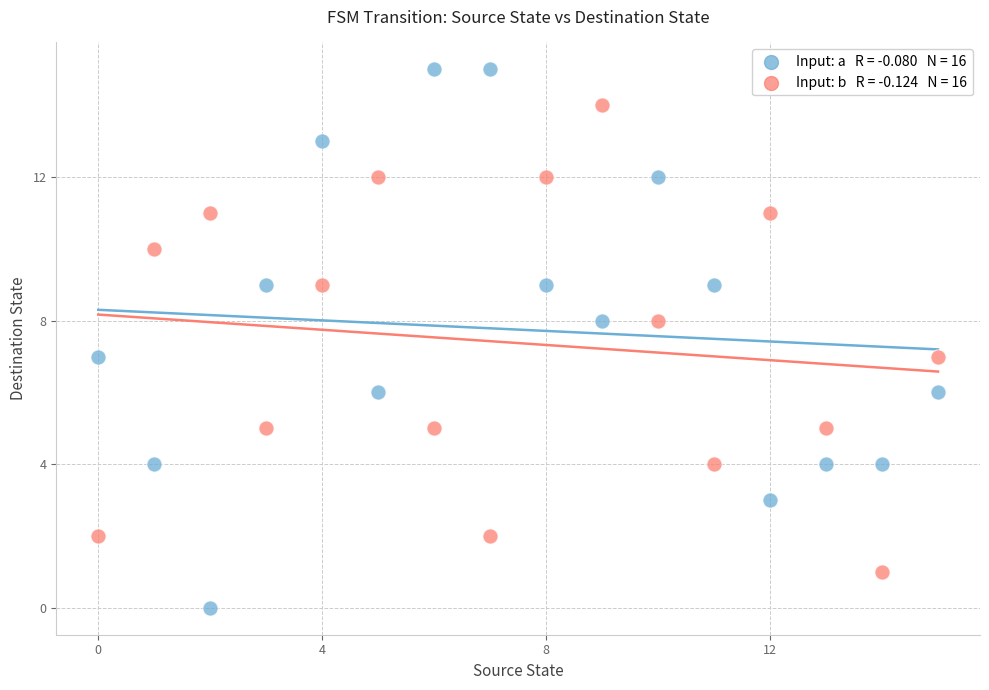

Across all data points, what is the range of Y values (max minus min)?

15